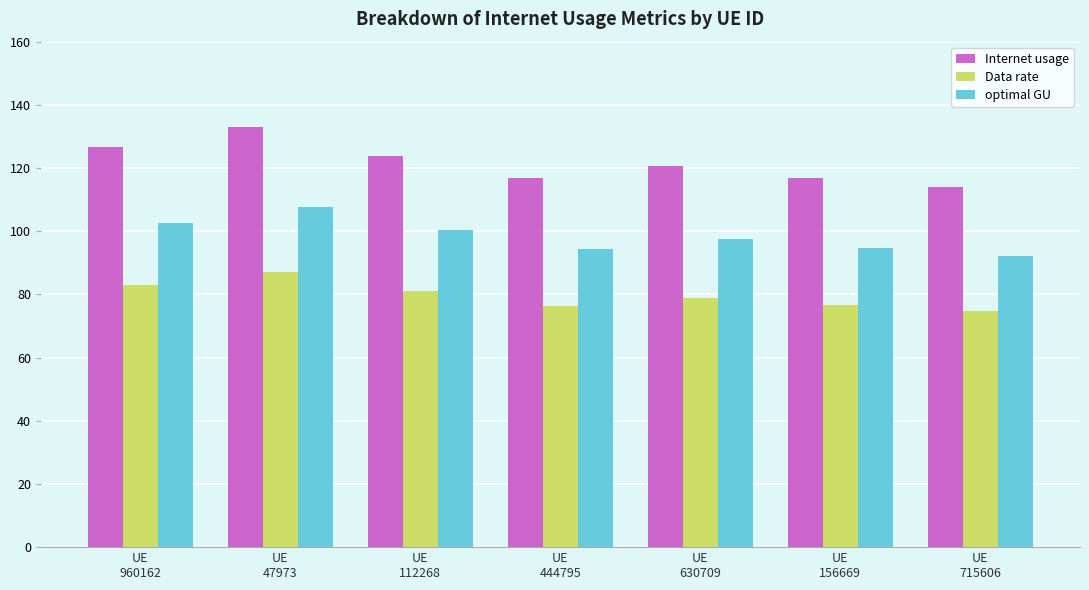

At which category does the chart reach its peak across all series?

UE
47973